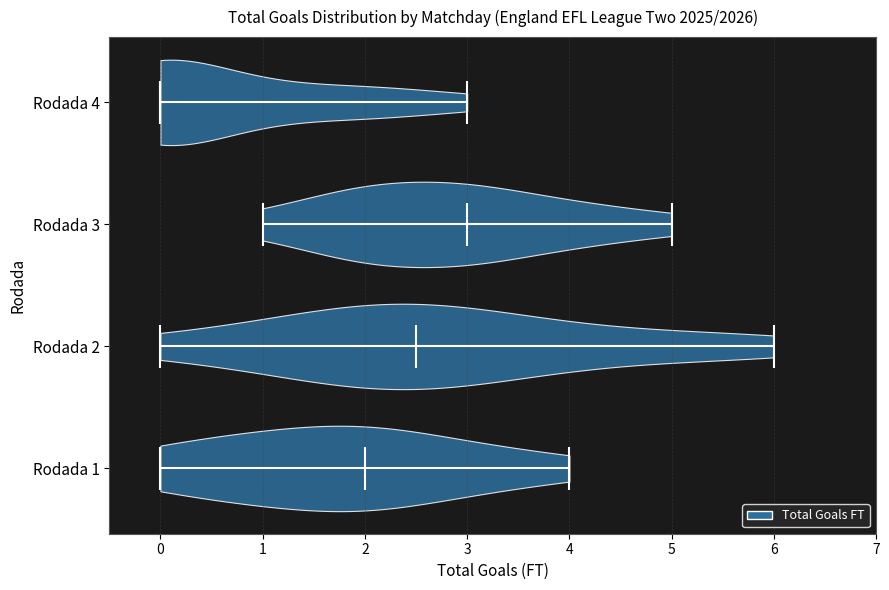

Where does the median line of the violin for Rodada 1 sit on the x-axis? The values are not printed on the chart, so give them approximately, as read against the axis.

2.0